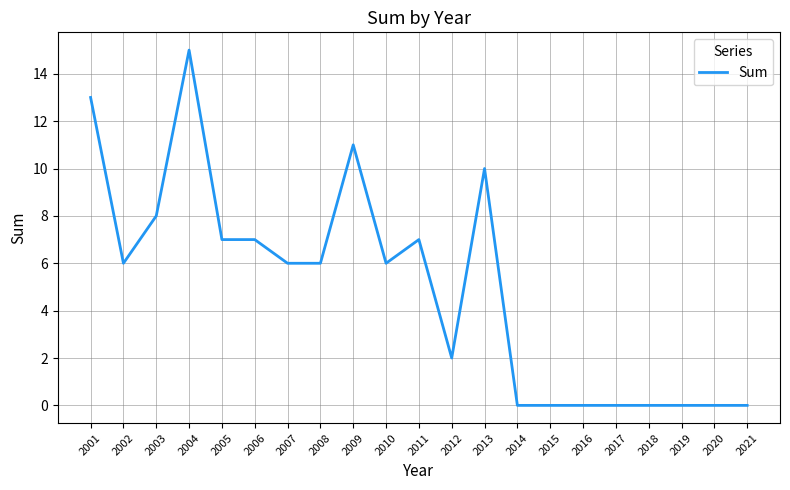

What is the difference between the values at 2010 and 2001?

7